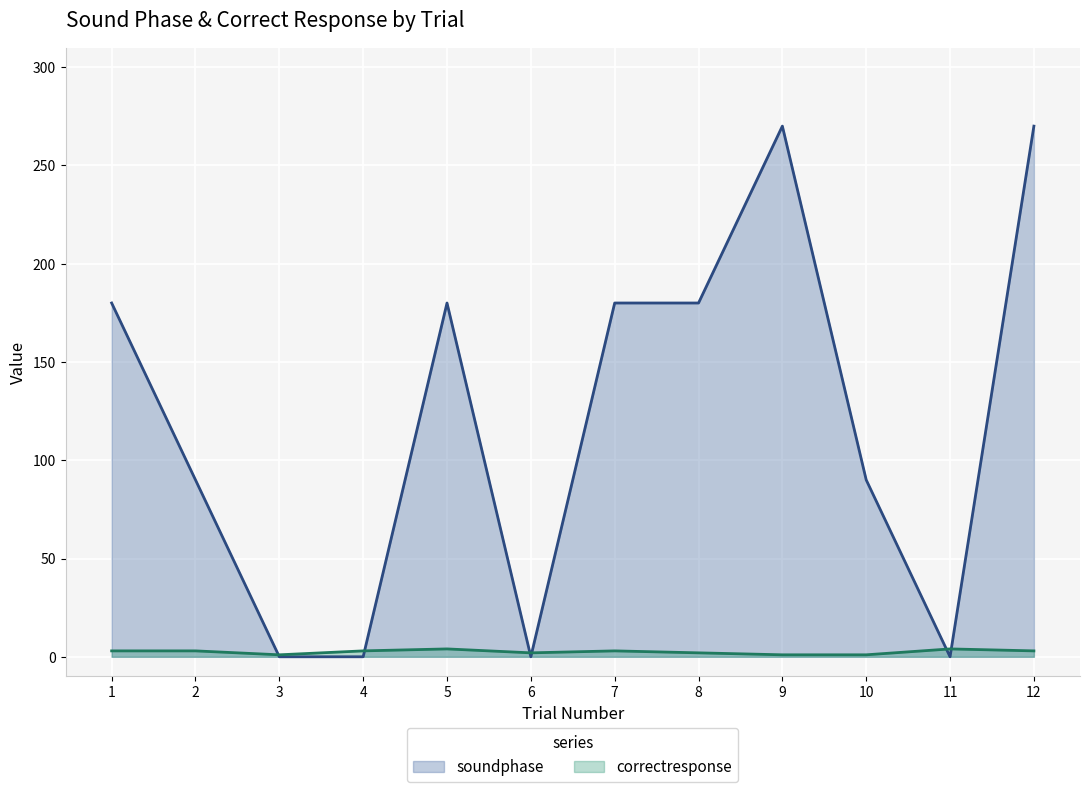

Between which two adjacent categories do soundphase (line) and correctresponse (line) first intersect?

2 and 3